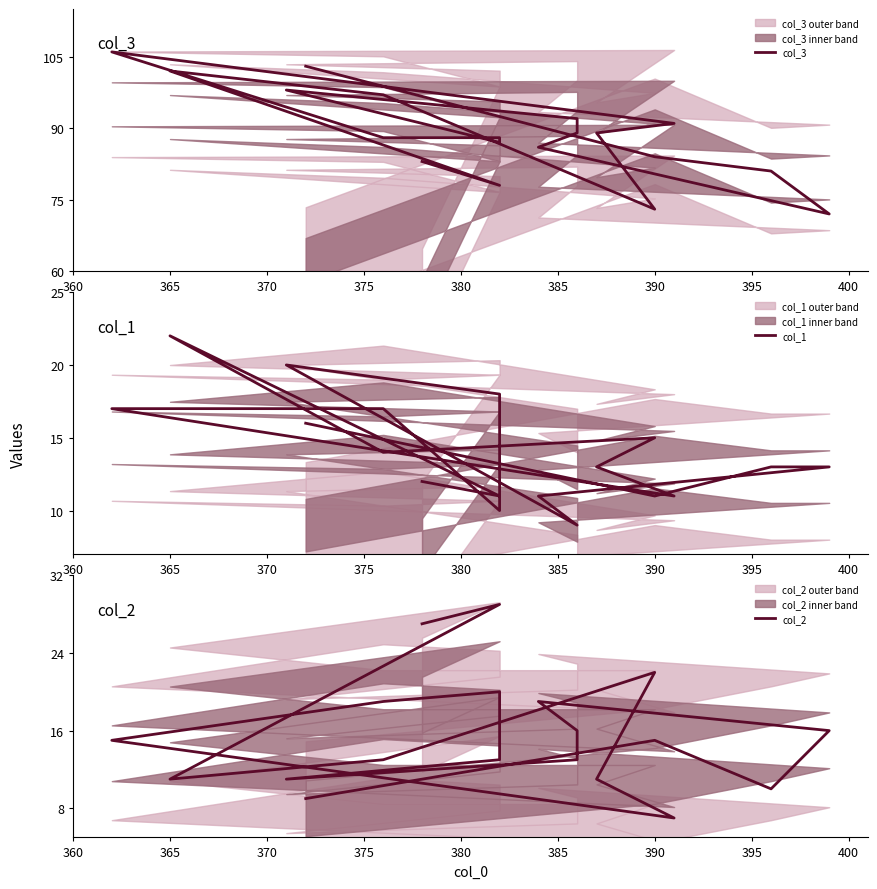

In col_1, how many points are higher than both neighbors (excluding endpoints)?

3